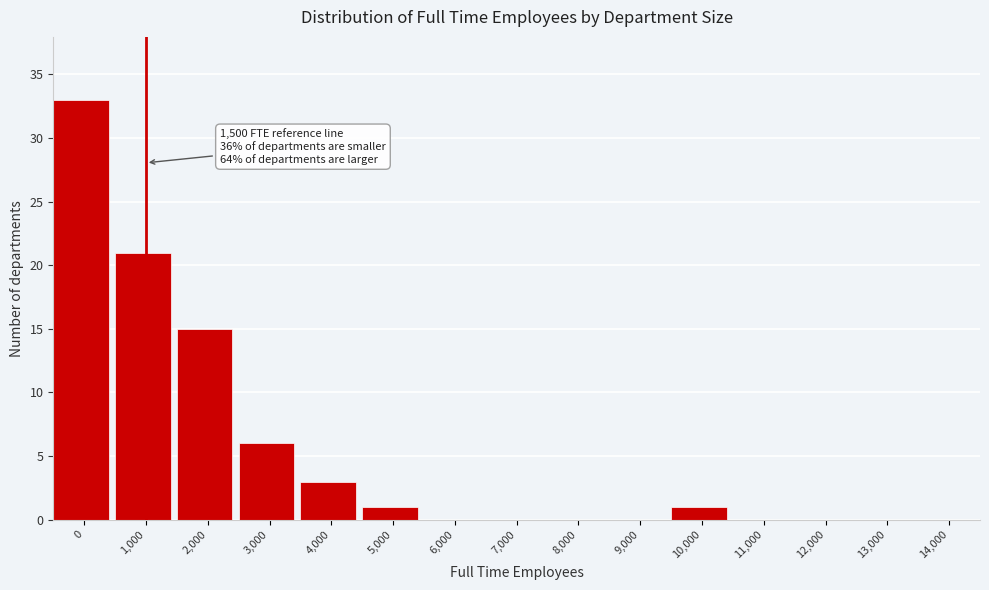

Reading left to right, extract all data points from this chart.

0=33	1,000=21	2,000=15	3,000=6	4,000=3	5,000=1	6,000=0	7,000=0	8,000=0	9,000=0	10,000=1	11,000=0	12,000=0	13,000=0	14,000=0